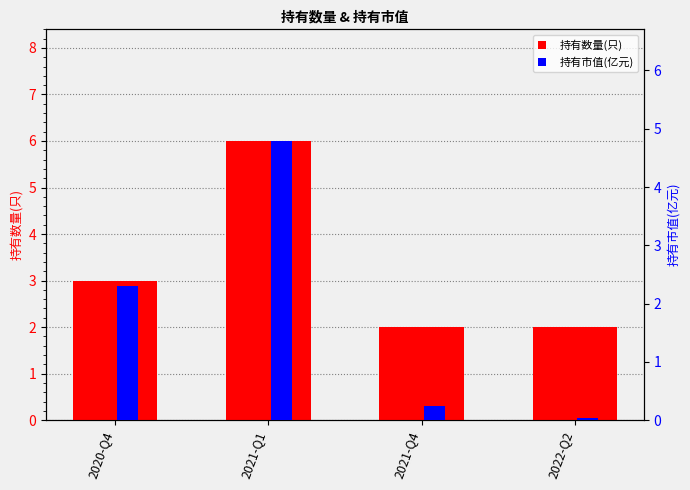

What is the average value of the 持有市值(亿元) series?

1.8